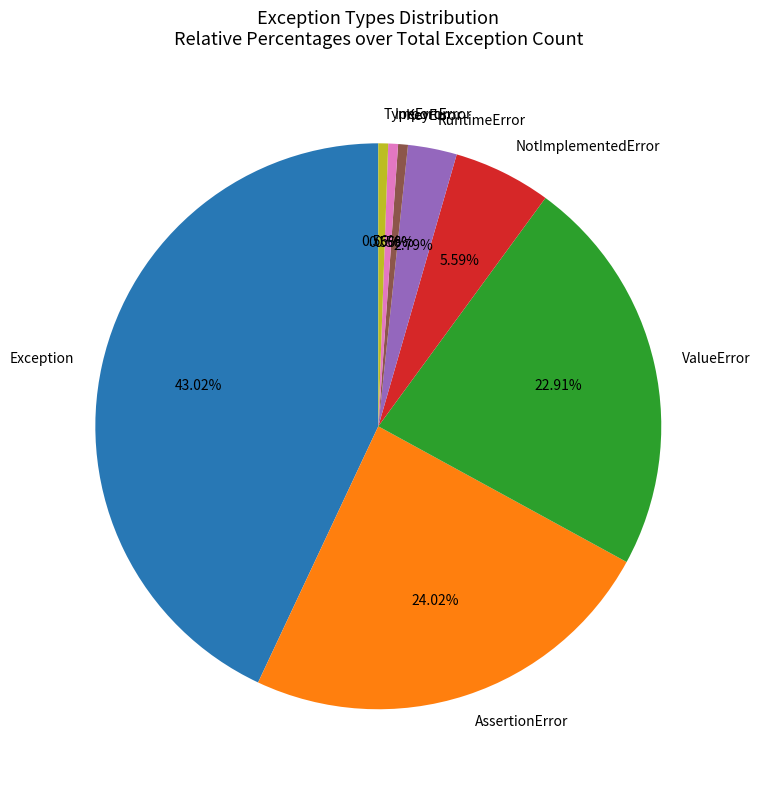

Does TypeError represent more than half of the total?

No